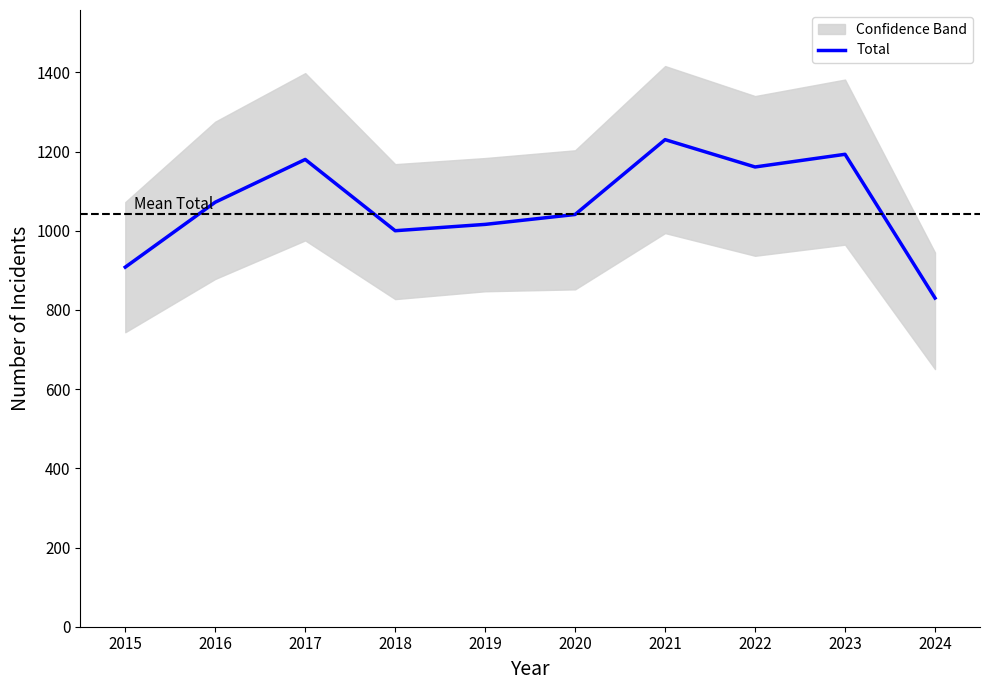

List the labels in order of value, smallest first.

2024, 2015, 2018, 2019, 2020, 2016, 2022, 2017, 2023, 2021